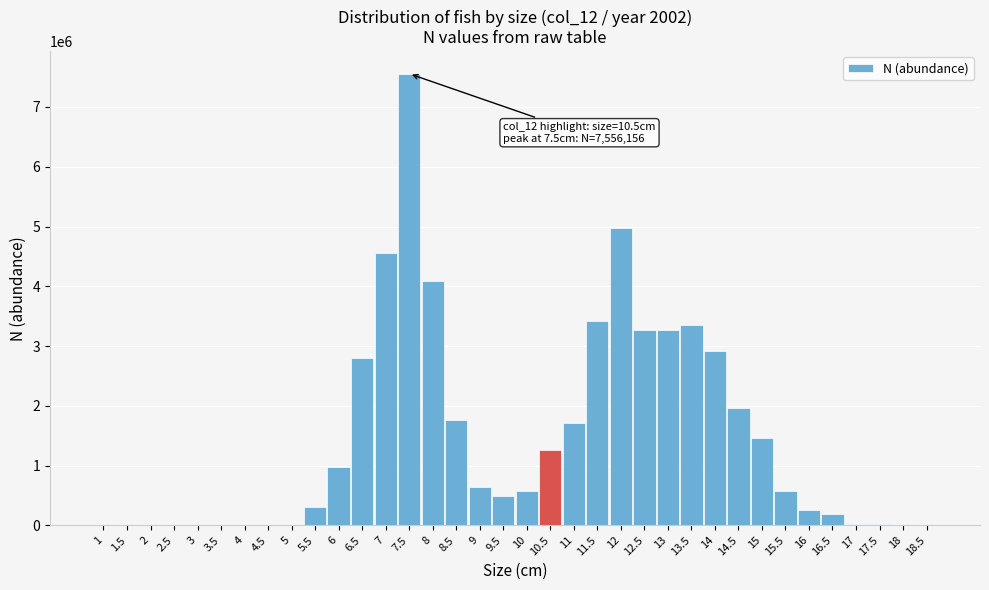

What is the change in value from 4 to 13?

+3261971.7